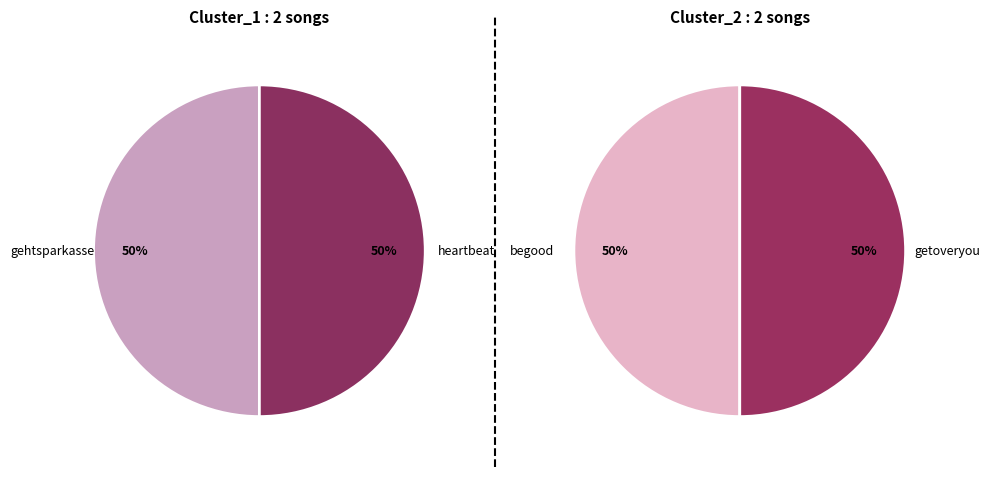

What is the majority slice?

gehtsparkasse (N=0)